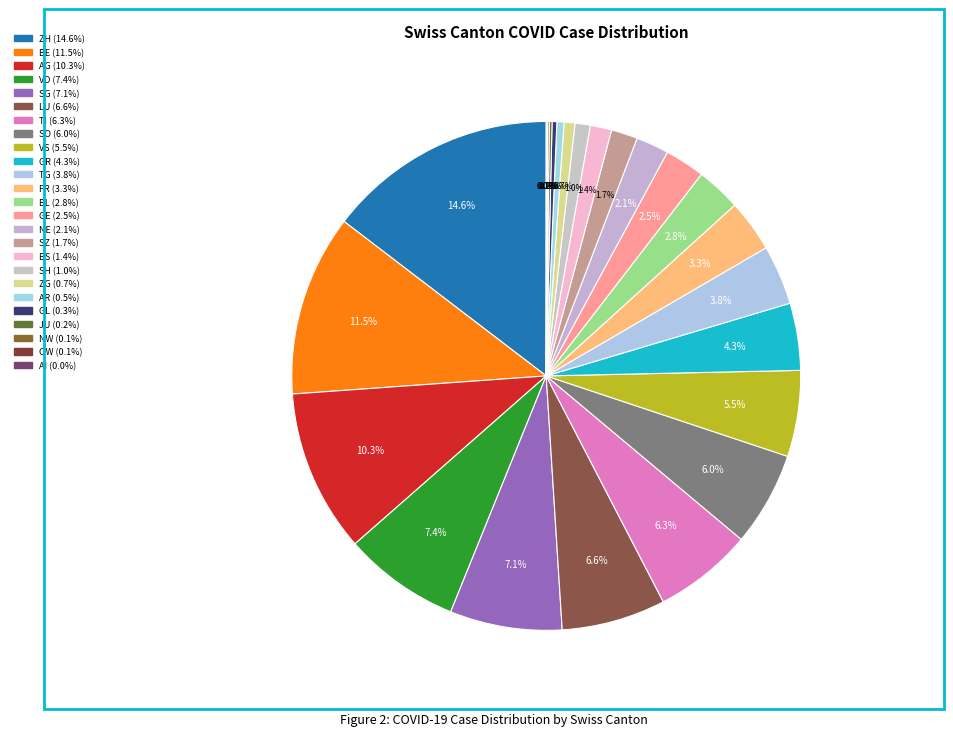

To the nearest percent, what portion does VD represent?

7%